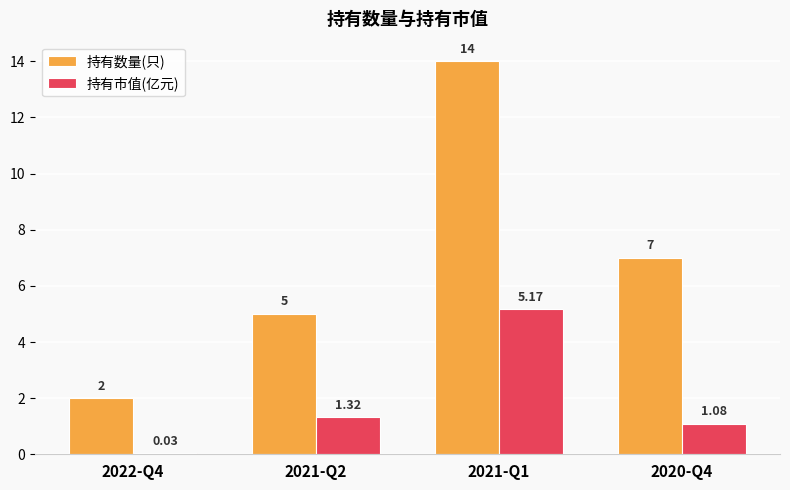

Which series has the largest total across all categories?

持有数量(只)